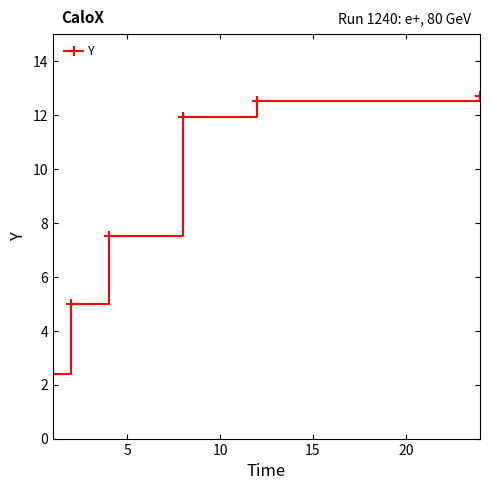

What is the difference between the maximum and second lowest values?

7.7